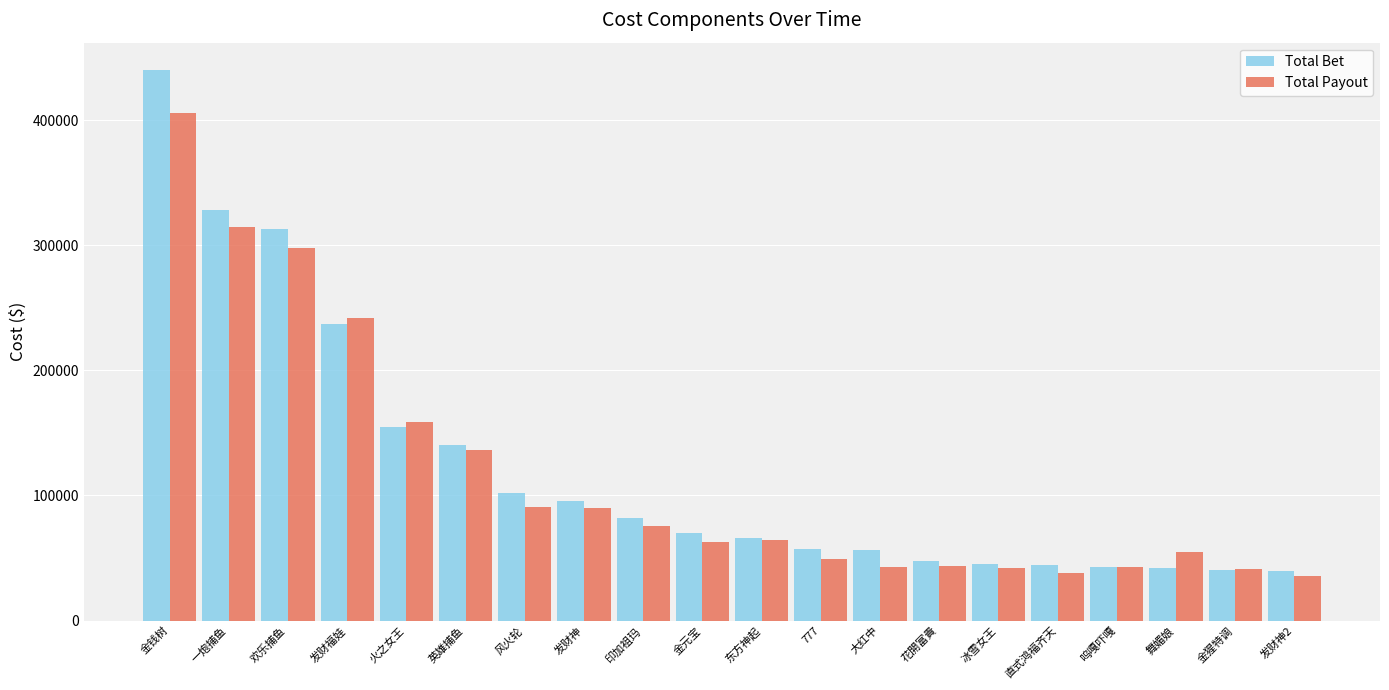

List the series in order of their peak value, highest first.

Total Bet, Total Payout